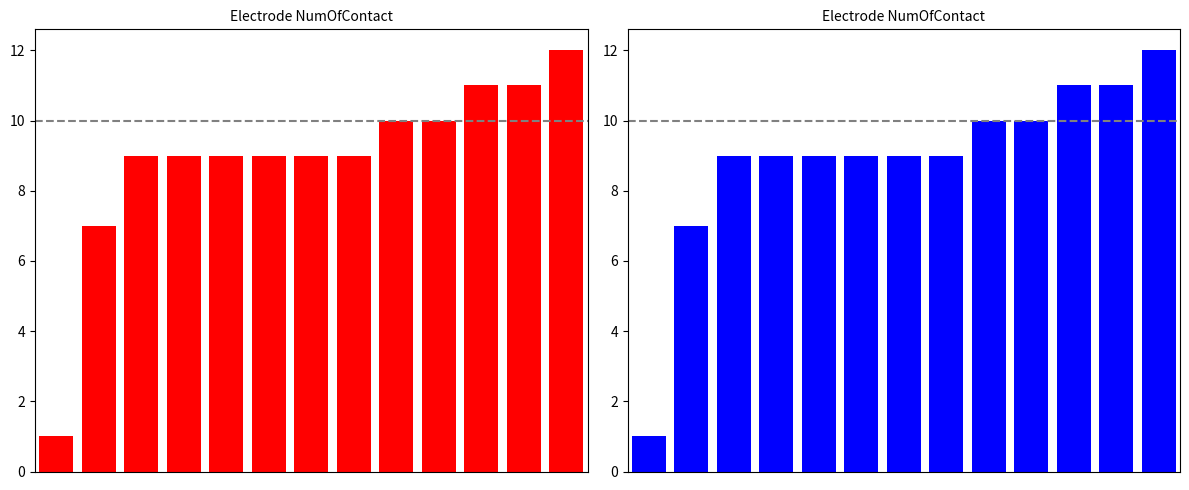

What is the difference between the second highest and minimum values?

10